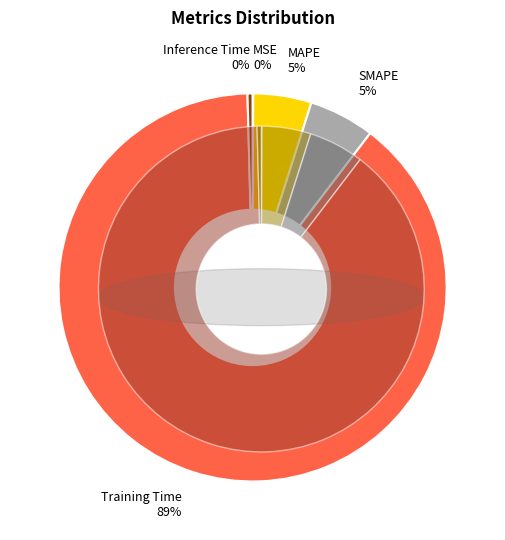

Is it true that MSE is 7% of the pie?

False